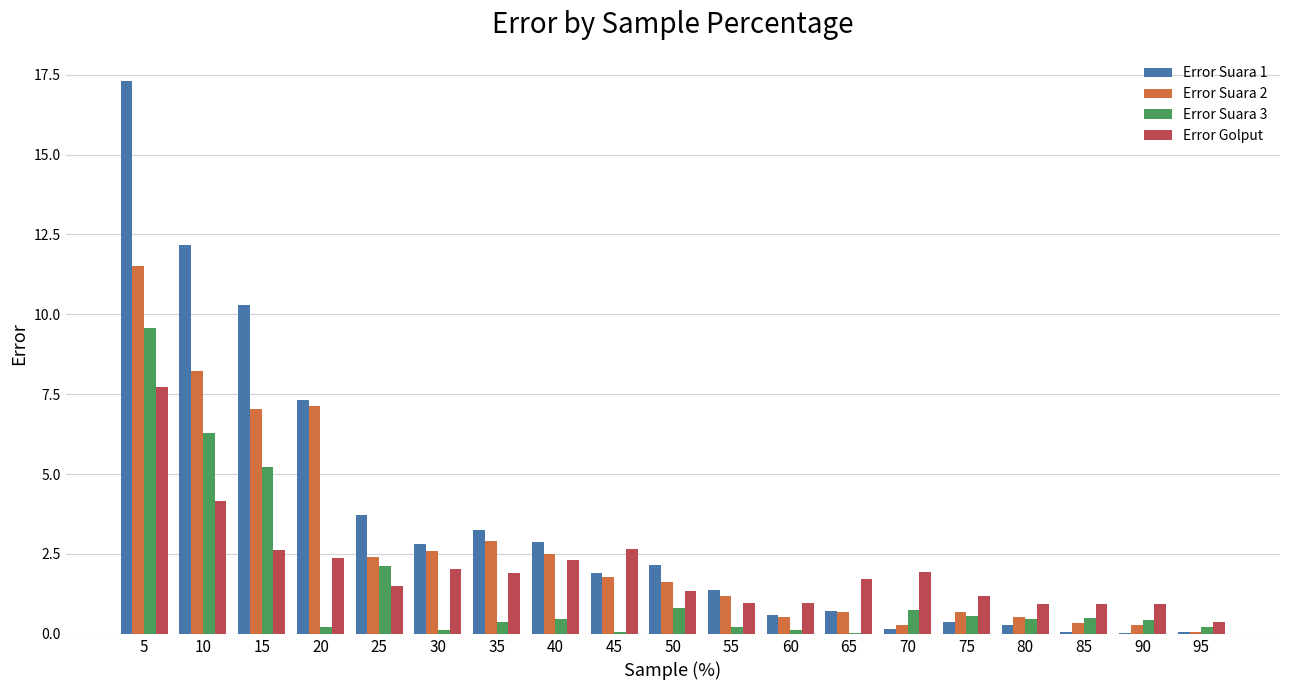

The Error Suara 1 series shows 17.1 at 15. True or false?

False